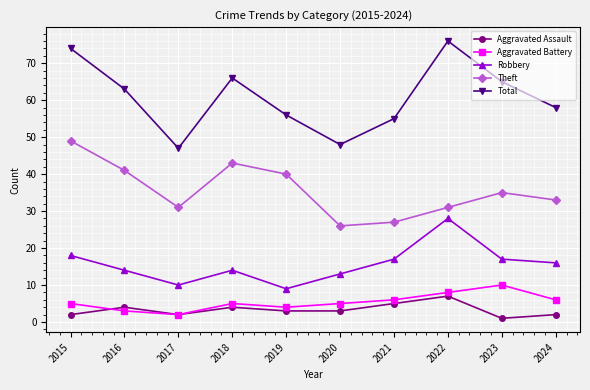

What is the difference between the Total values at 2024 and 2018?

8